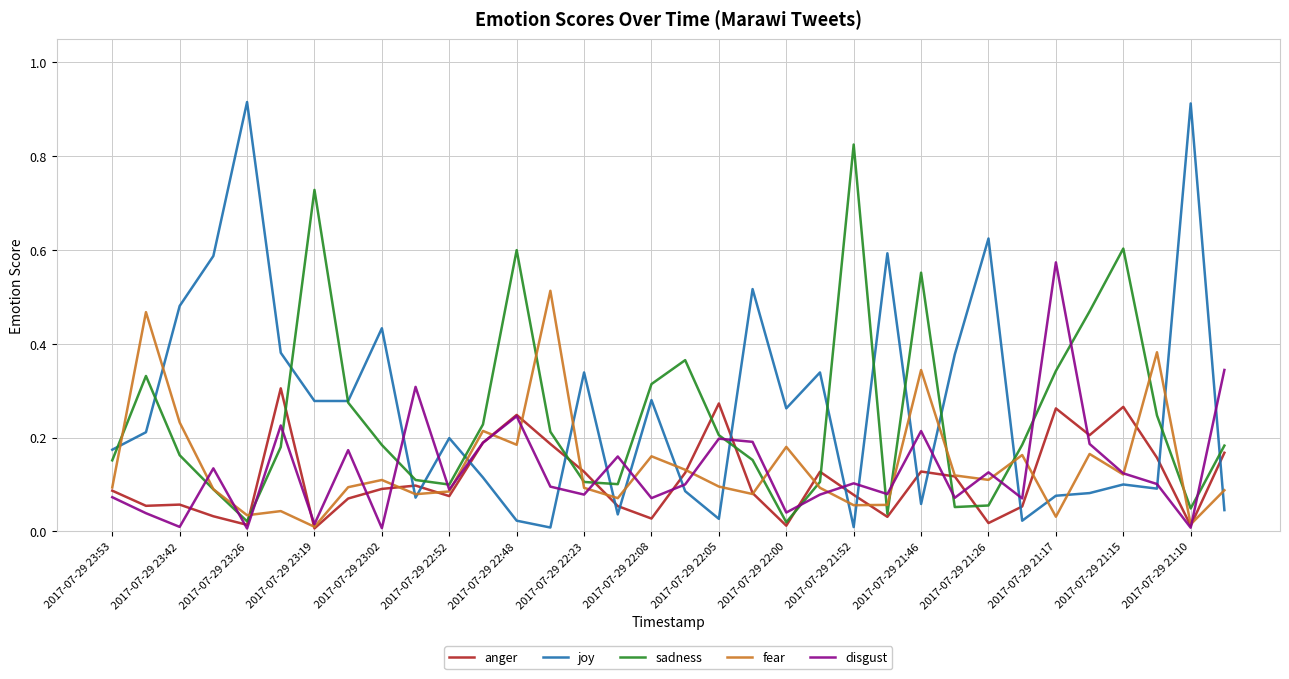

Which series has the widest spread of values?

joy